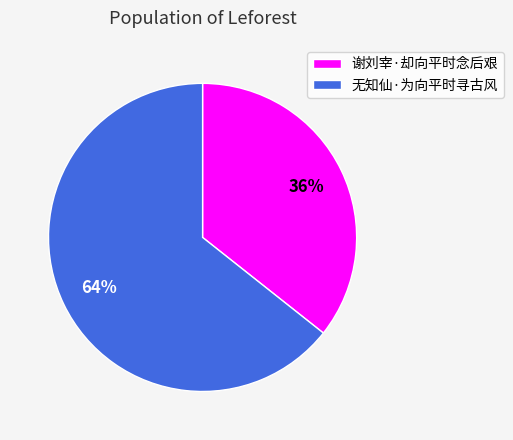

Which slice is the largest?

无知仙·为向平时寻古风